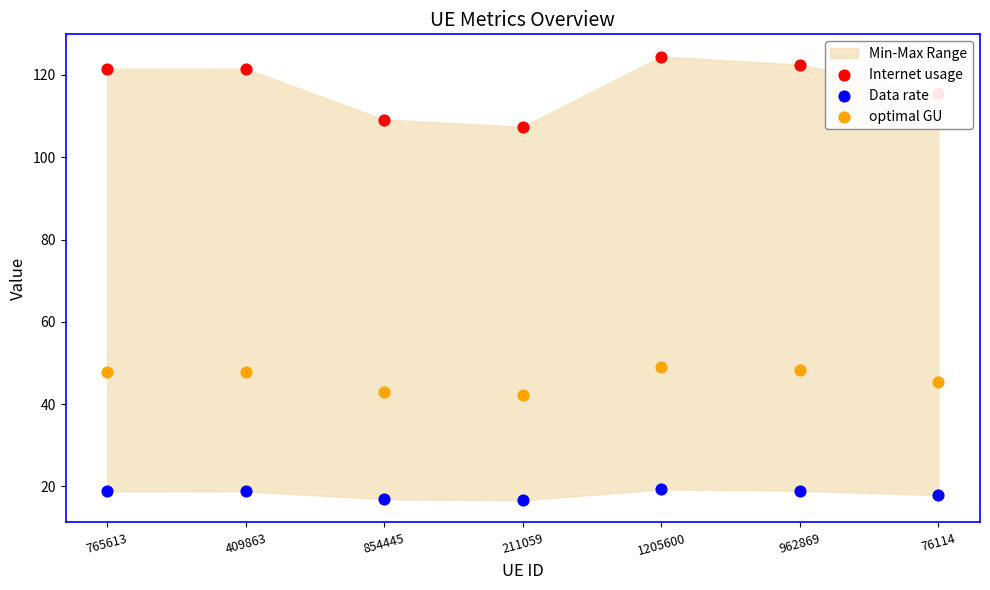

What are all the series names shown in the legend?

Internet usage, Data rate, optimal GU